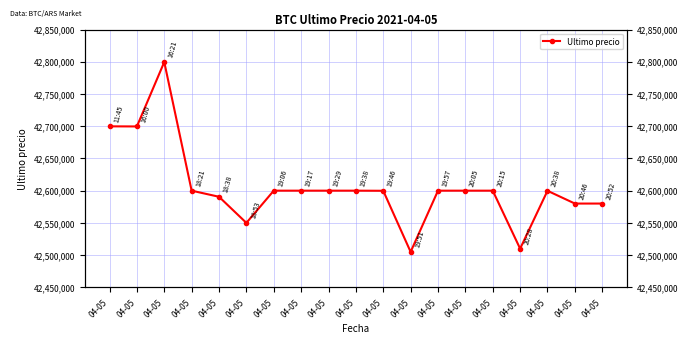

Rank the categories by value from lowest to highest.

04-05, 04-05, 04-05, 04-05, 04-05, 04-05, 04-05, 04-05, 04-05, 04-05, 04-05, 04-05, 04-05, 04-05, 04-05, 04-05, 04-05, 04-05, 04-05